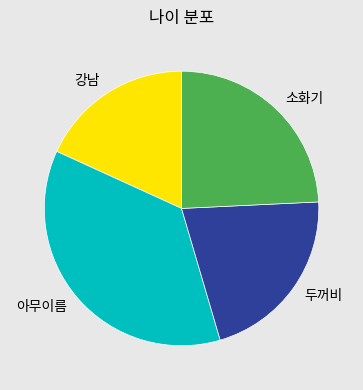

Which category has the biggest portion of the pie?

아무이름